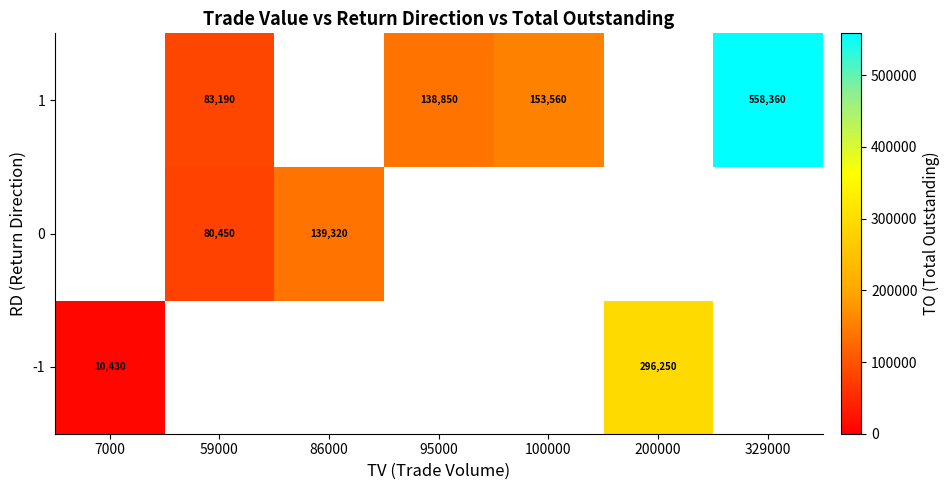

At how many categories does at least one series exceed 109594?

5